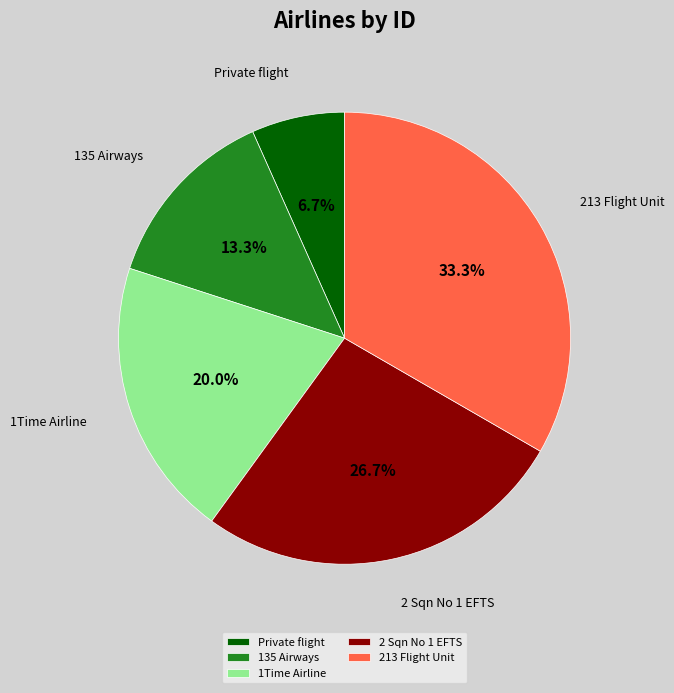

True or false: 213 Flight Unit accounts for 44% of the total.

False